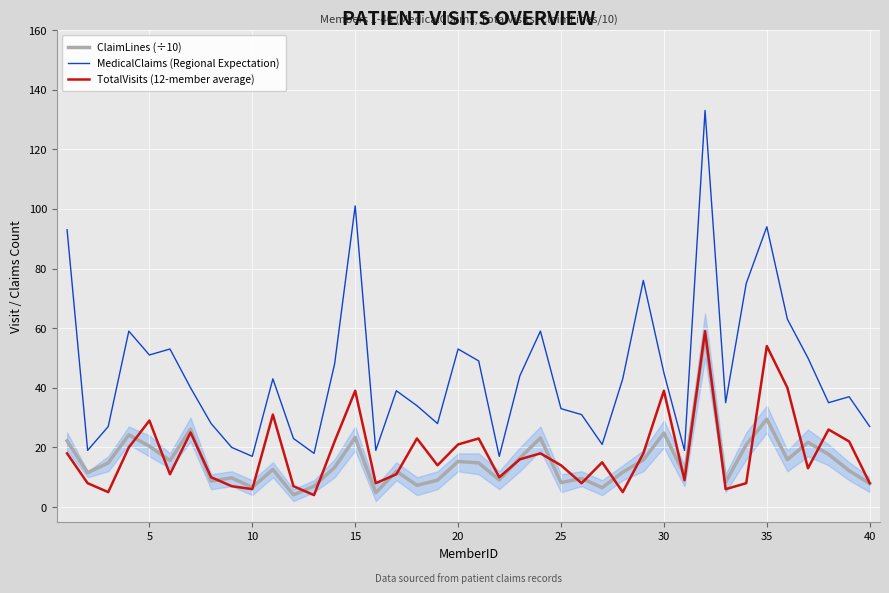

True or false: MedicalClaims (Regional Expectation) and ClaimLines (÷10) intersect in this chart.

False